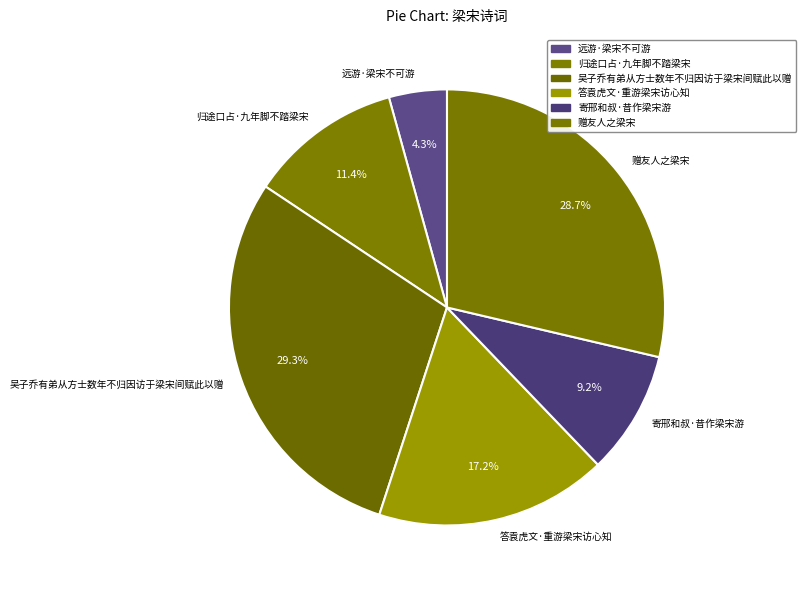

Is 赠友人之梁宋 the majority of the pie?

No